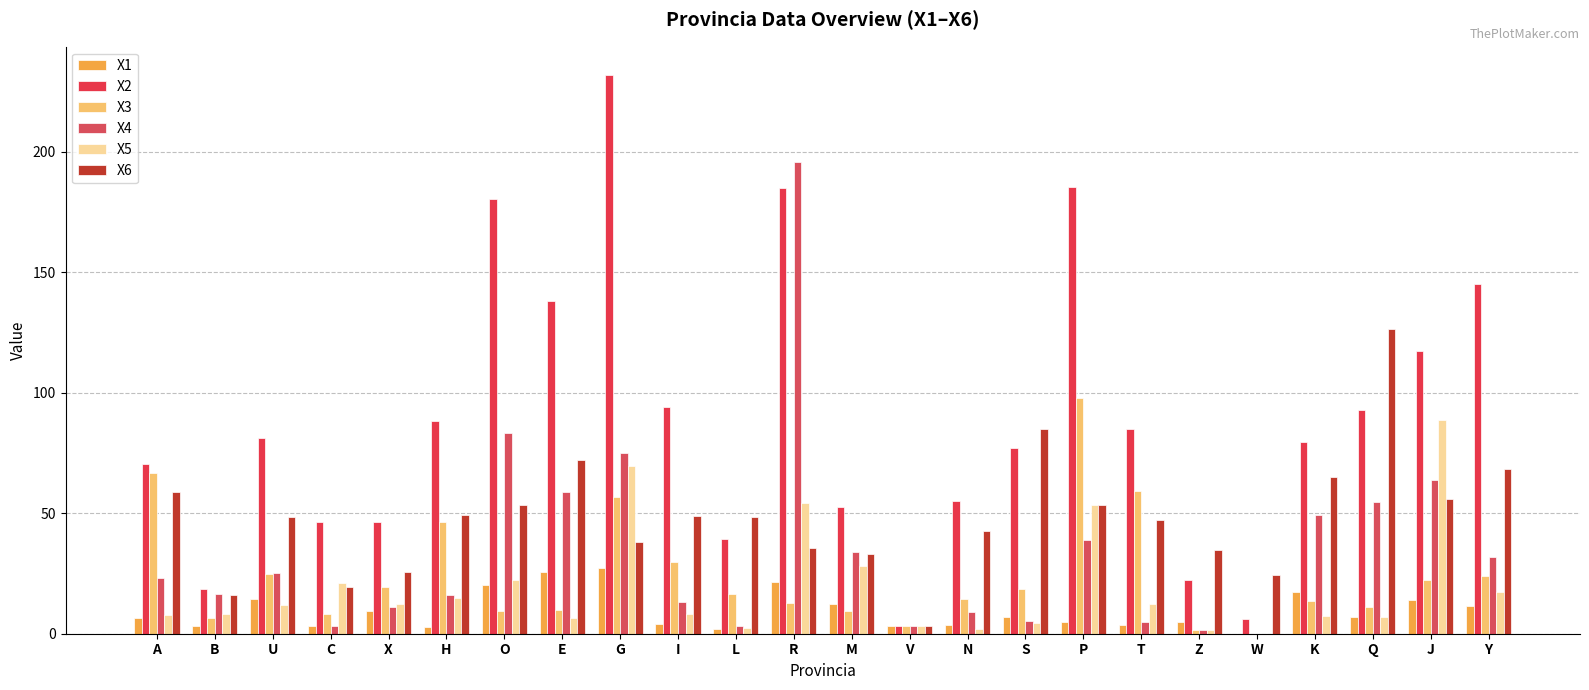

Rank the categories by X1 value from lowest to highest.

W, L, H, C, V, B, N, T, I, P, Z, A, Q, S, X, Y, M, J, U, K, O, R, E, G